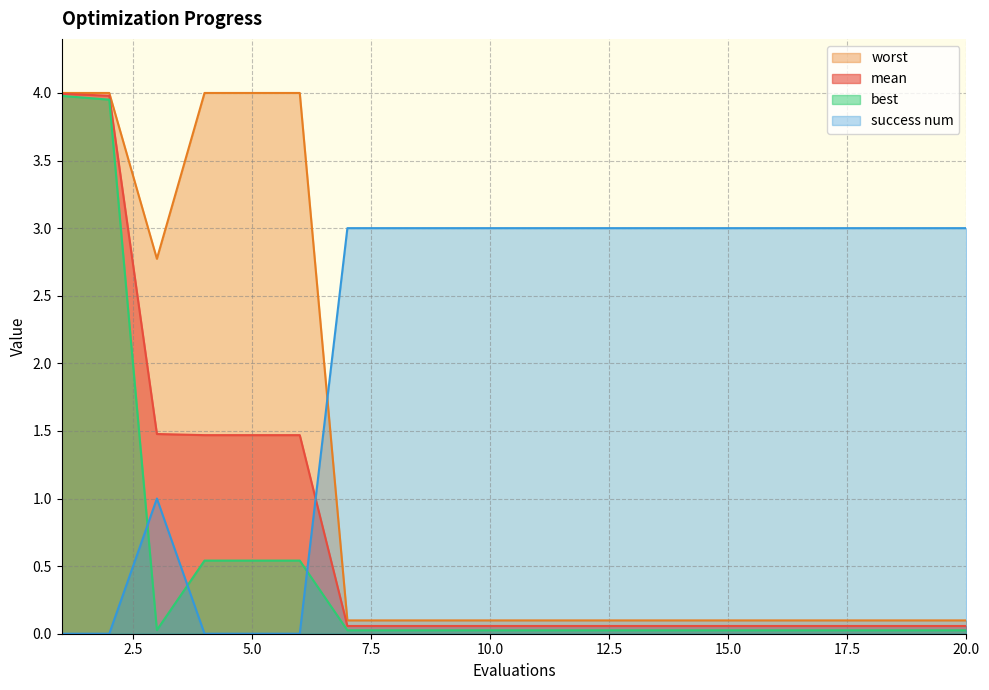

What are all the series names shown in the legend?

worst, mean, best, success num